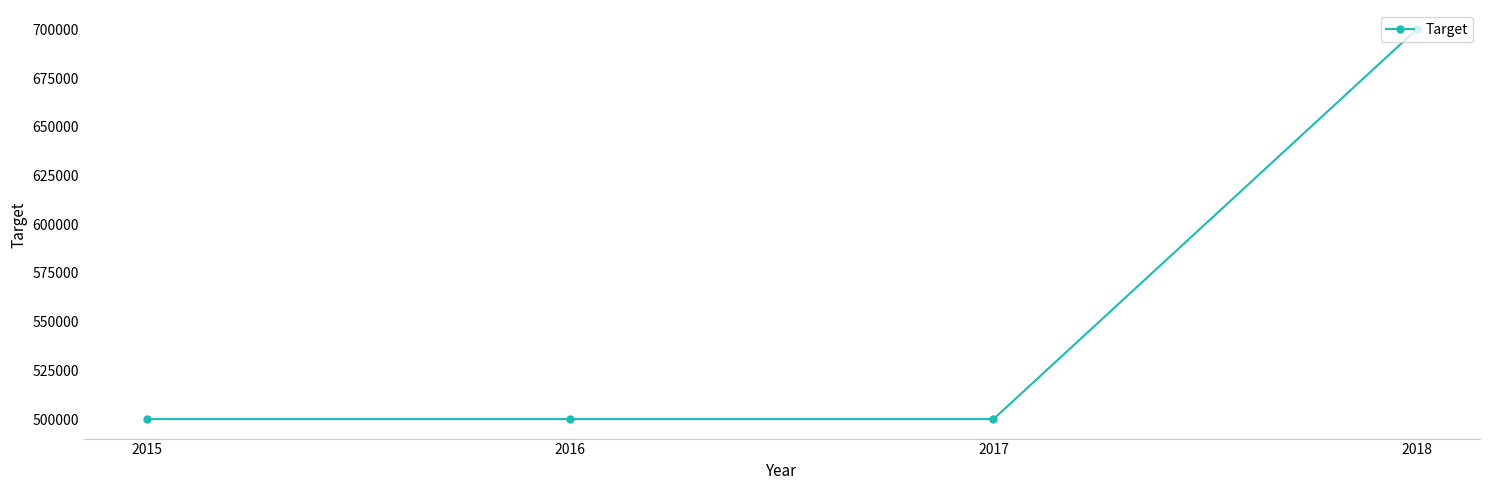

The value at 2015 is 500000. True or false?

True